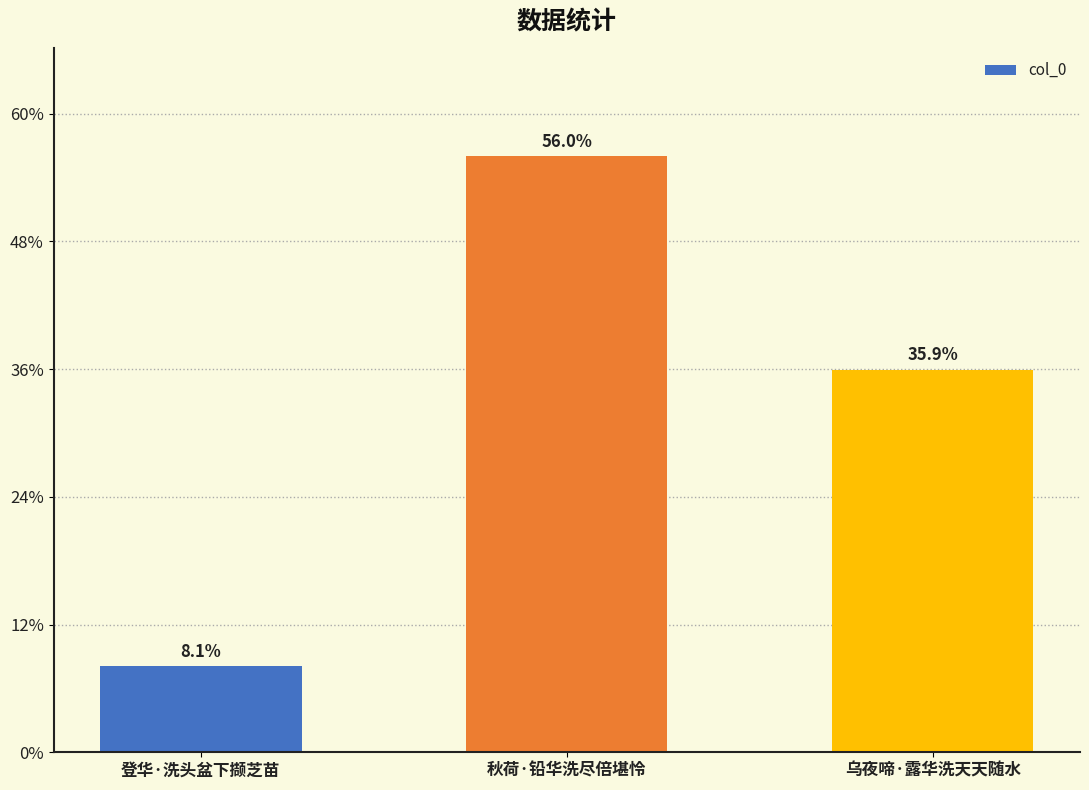

Between 秋荷·铅华洗尽倍堪怜 and 登华·洗头盆下撷芝苗, which is larger?

秋荷·铅华洗尽倍堪怜